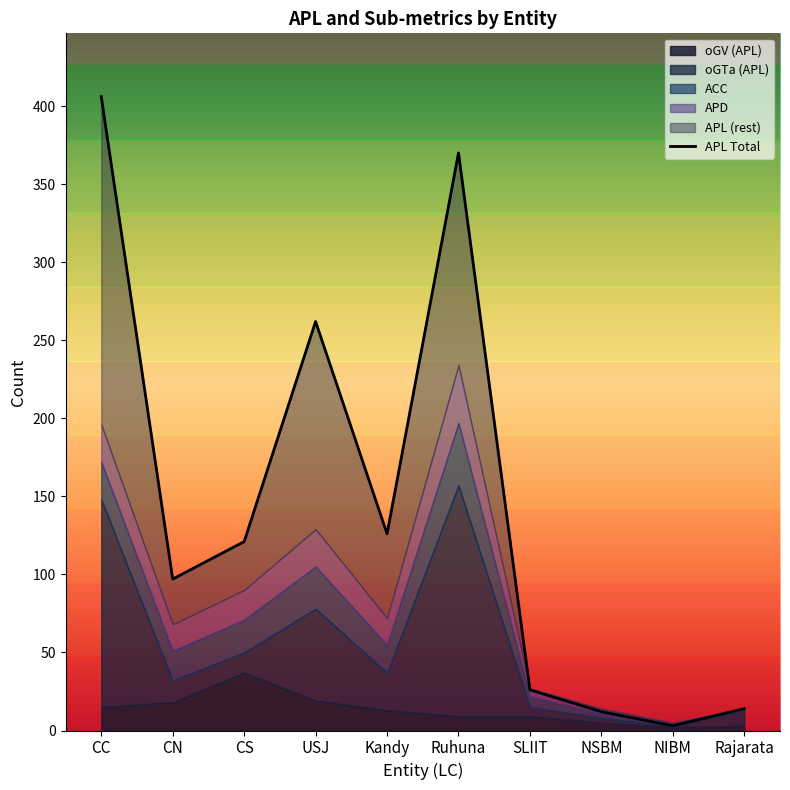

What is the sum of the values at NIBM and CN?

100